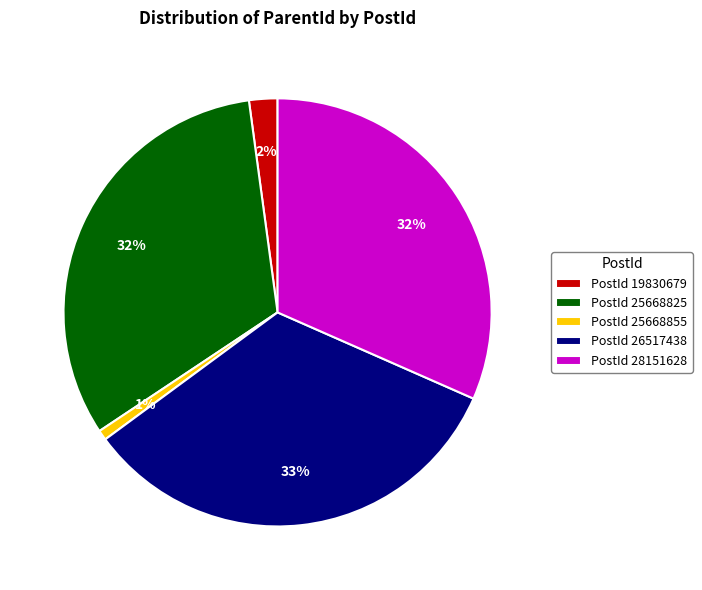

To the nearest percent, what is the combined percentage of PostId 25668825 and PostId 25668855?

33%